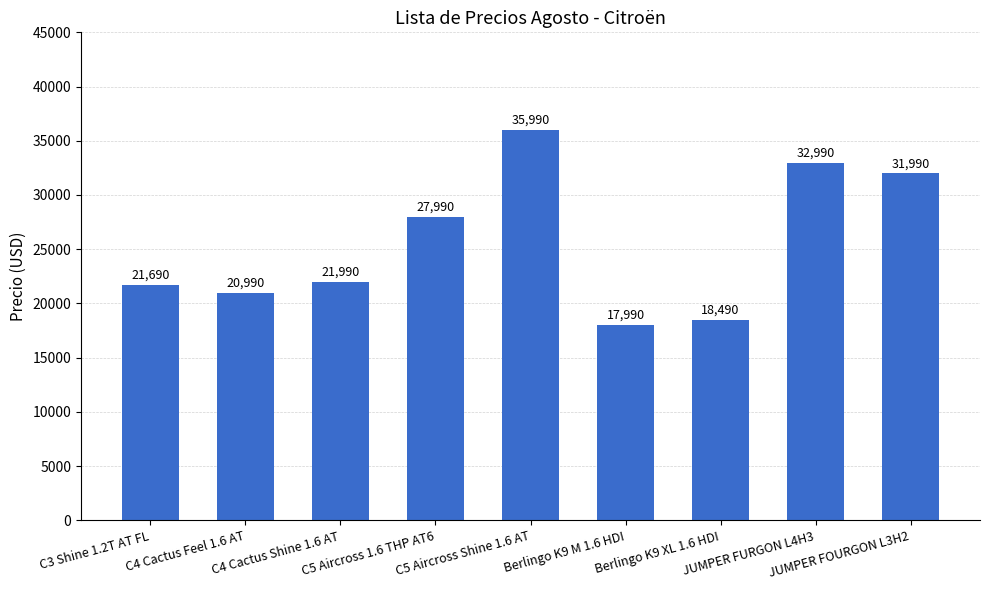

What is the difference between the values at Berlingo K9 XL 1.6 HDI and C4 Cactus Feel 1.6 AT?

2500